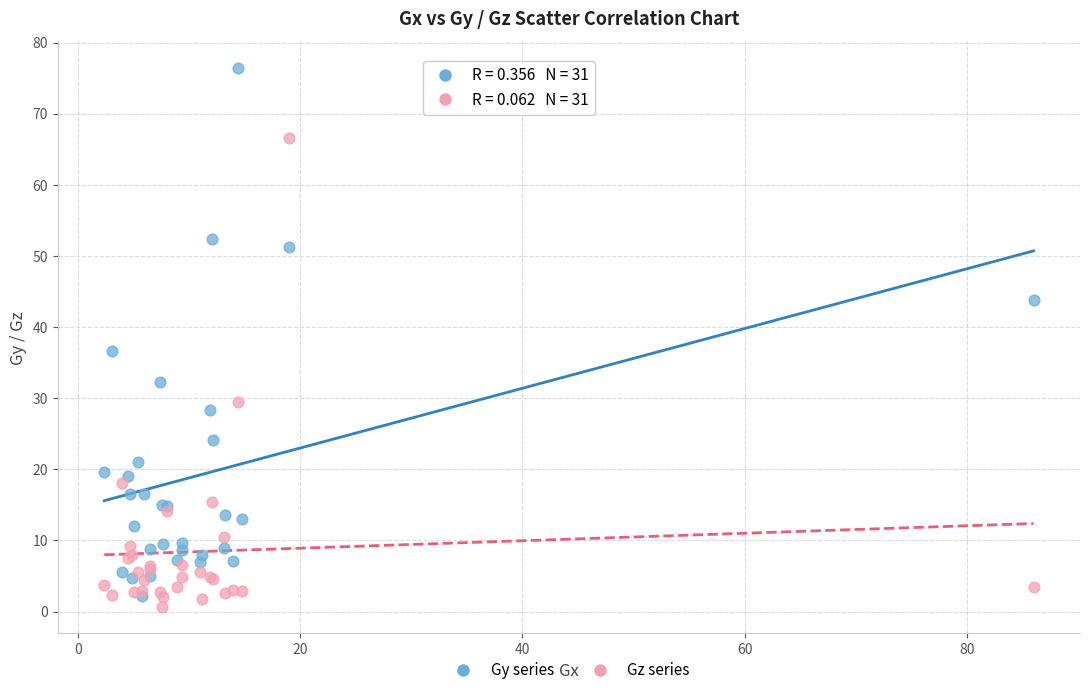

Which series has the widest spread of Y values?

Gy series